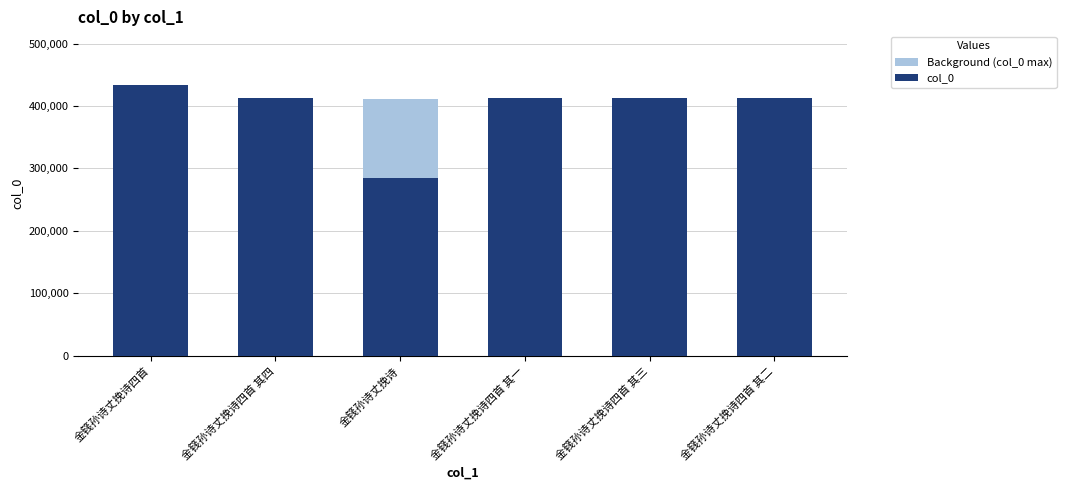

At 金篯孙诗丈挽诗四首 其一, list the series in order from smallest to largest.

Background (col_0 max), col_0